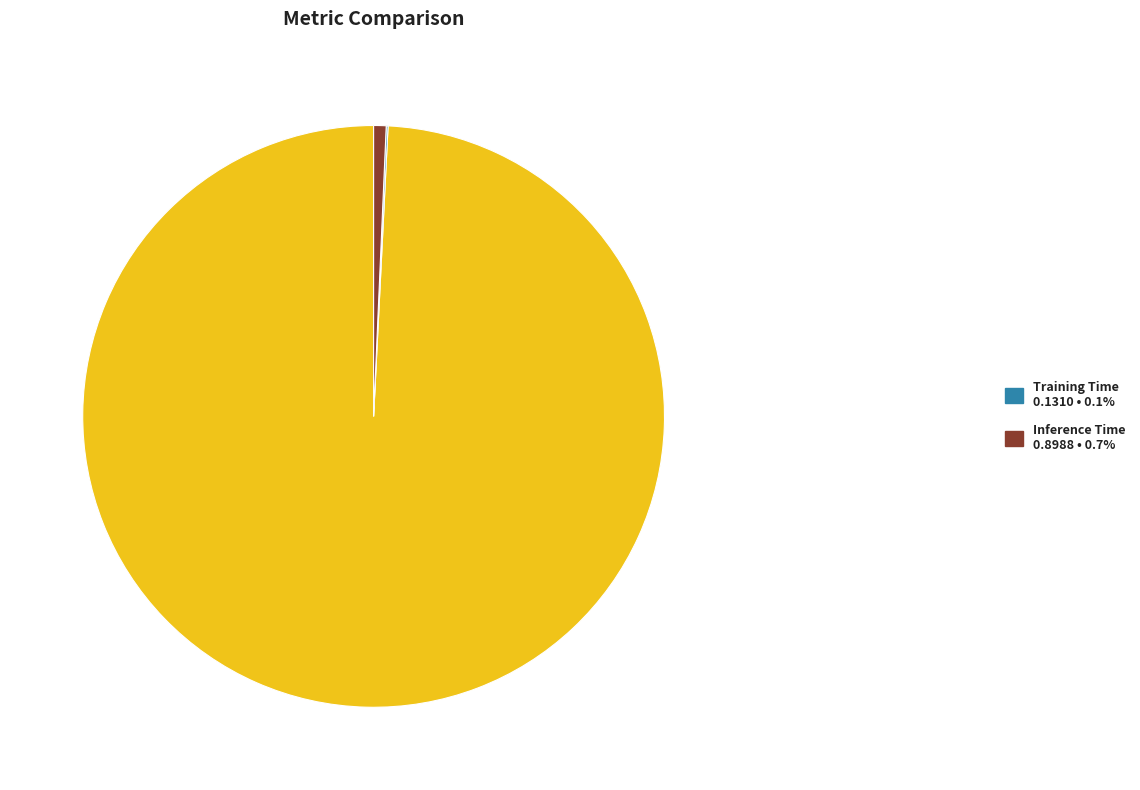

Is there a majority slice in this chart?

Yes